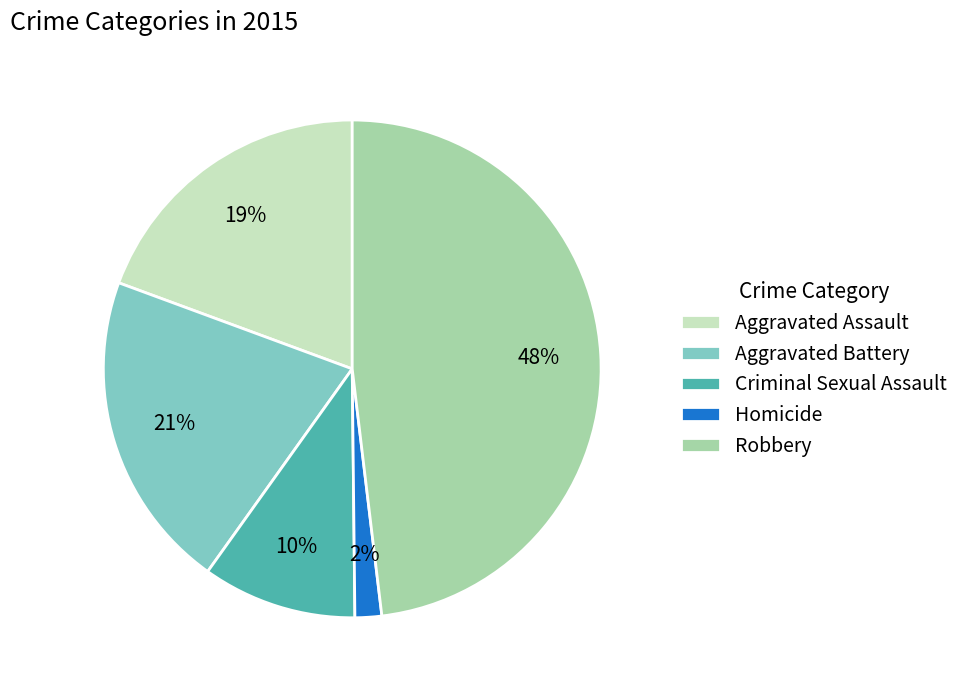

Is the sum of Aggravated Battery and Homicide greater than half?

No